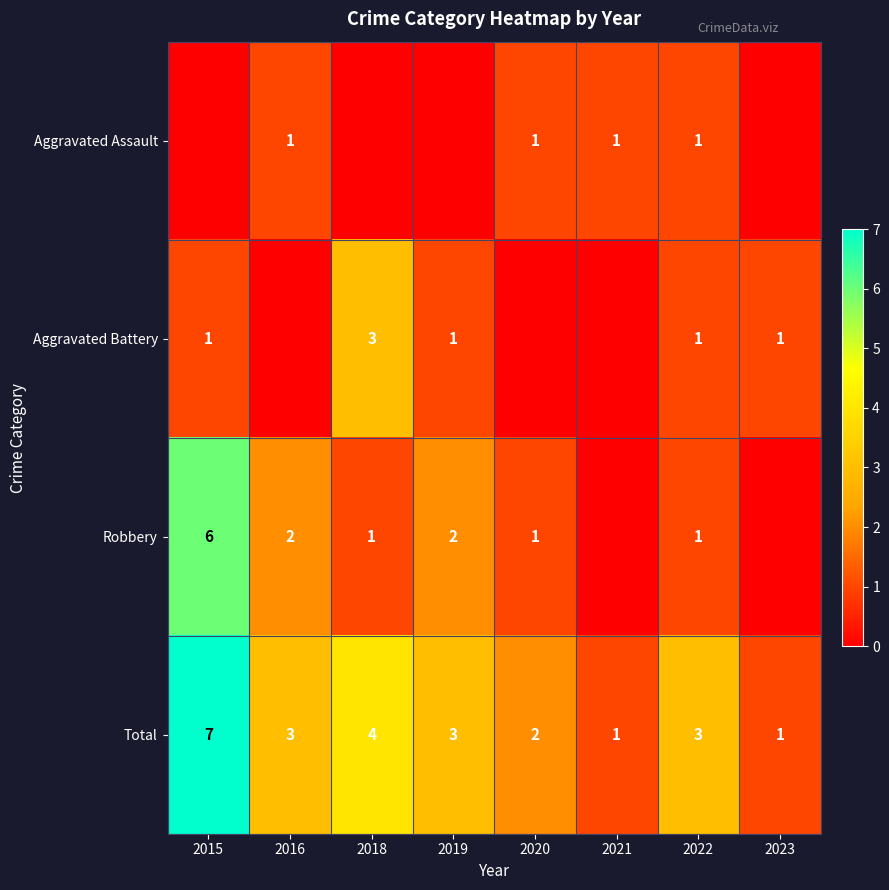

How many categories are shown in the chart?

8